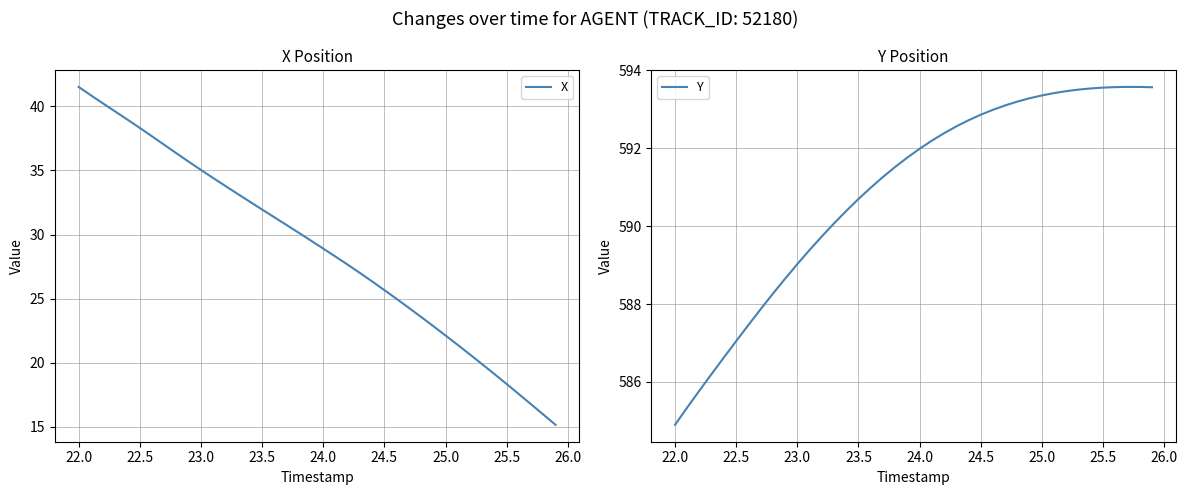

At how many categories does at least one series exceed 201?

40